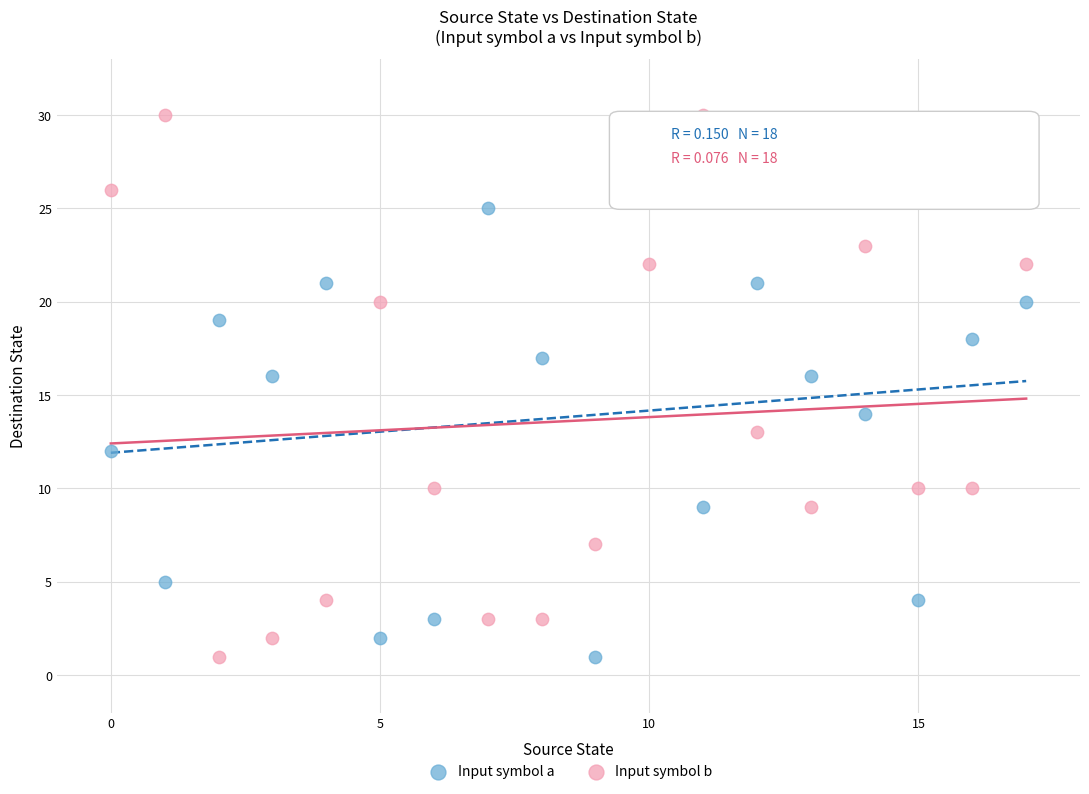

Which series has the widest spread of Y values?

Input symbol b